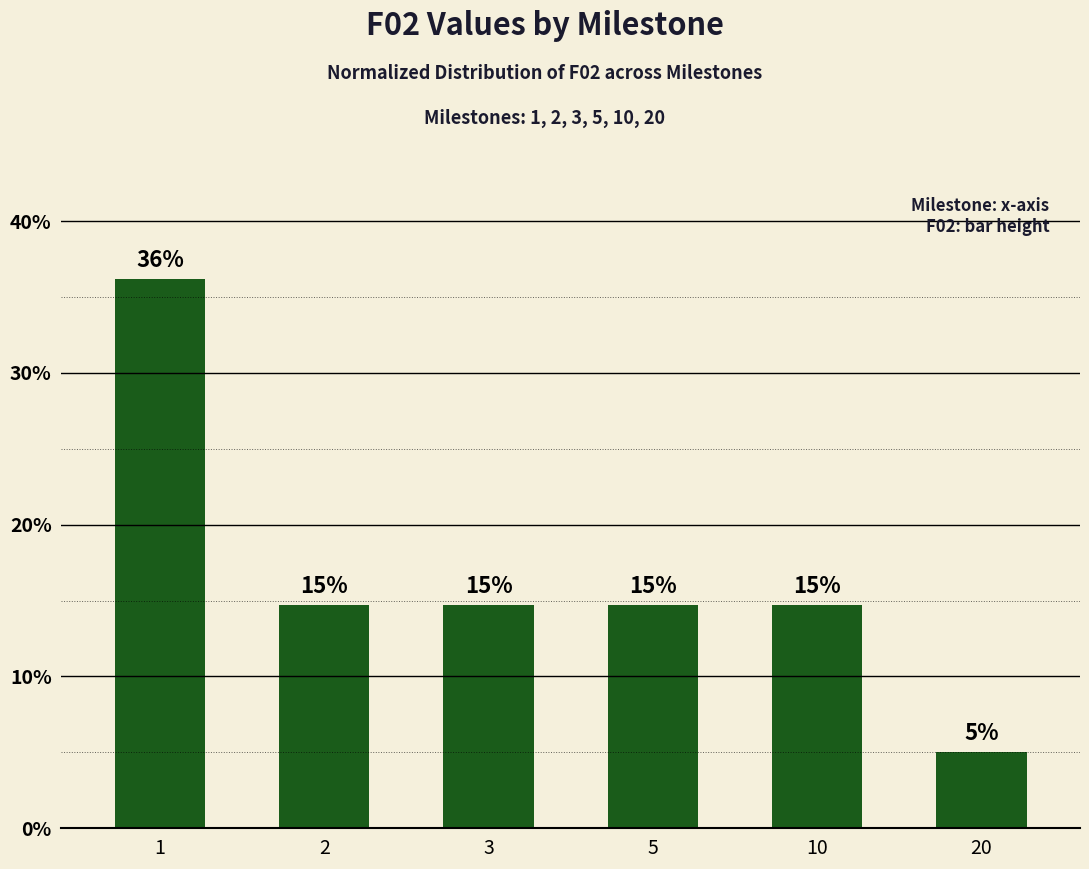

True or false: the data shows 5.0 at 20.

True